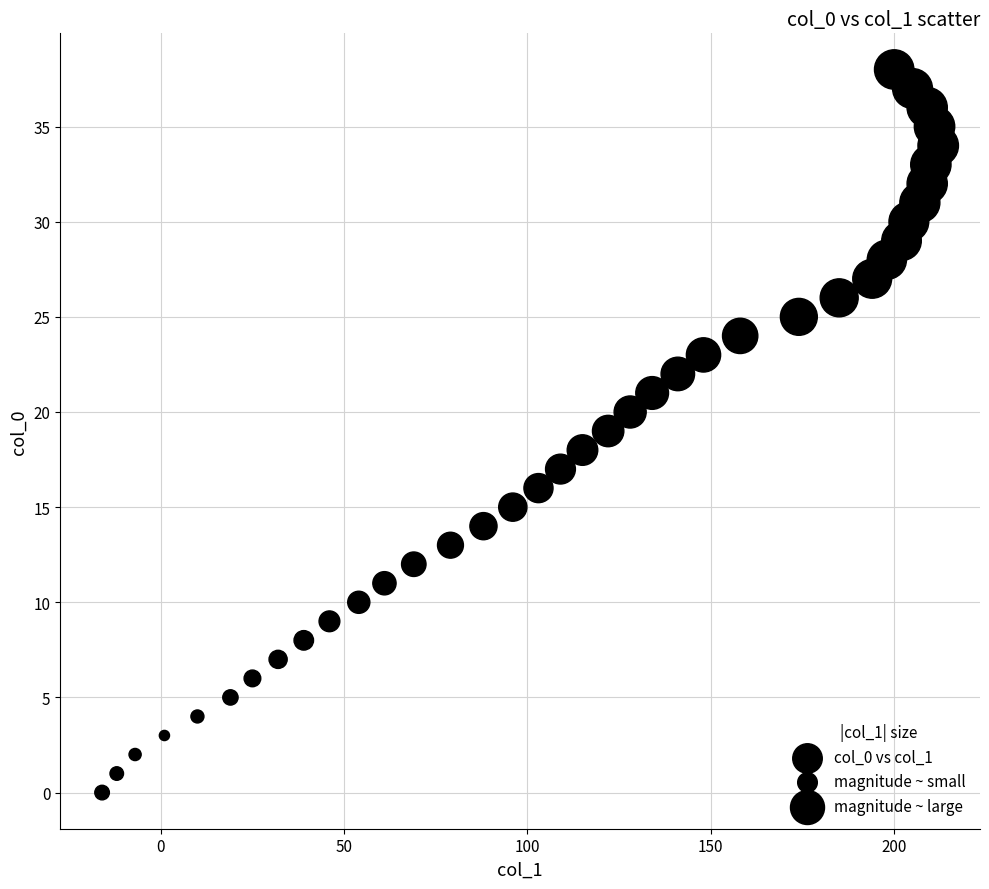

What is the range of X values (max minus min)?

228